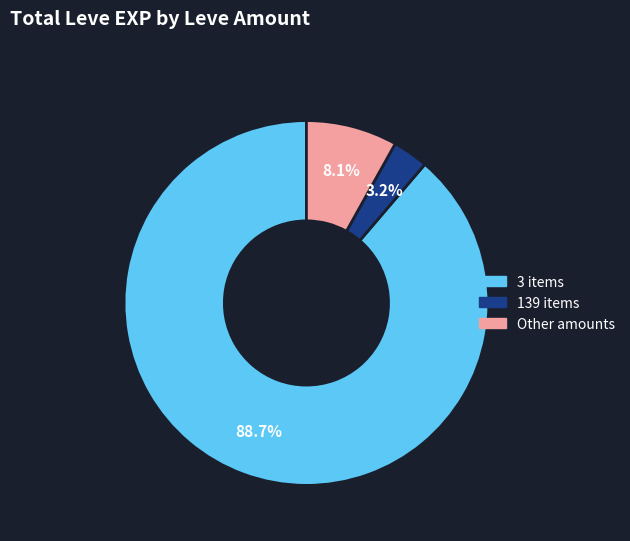

How many slices are in this pie chart?

3